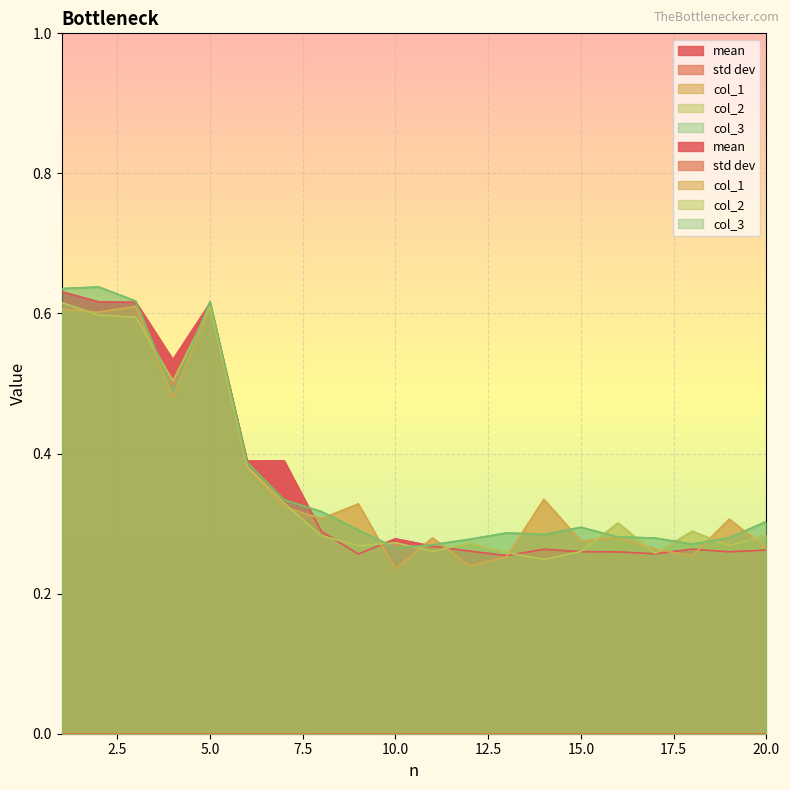

At how many categories does at least one series exceed 0?

20